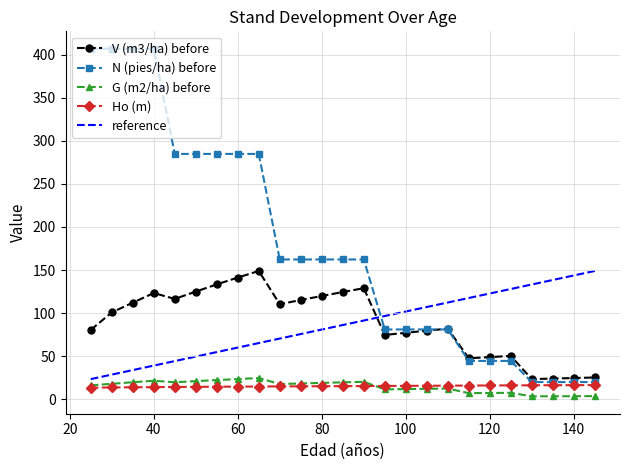

Which series has the largest range (max minus min)?

N (pies/ha) before